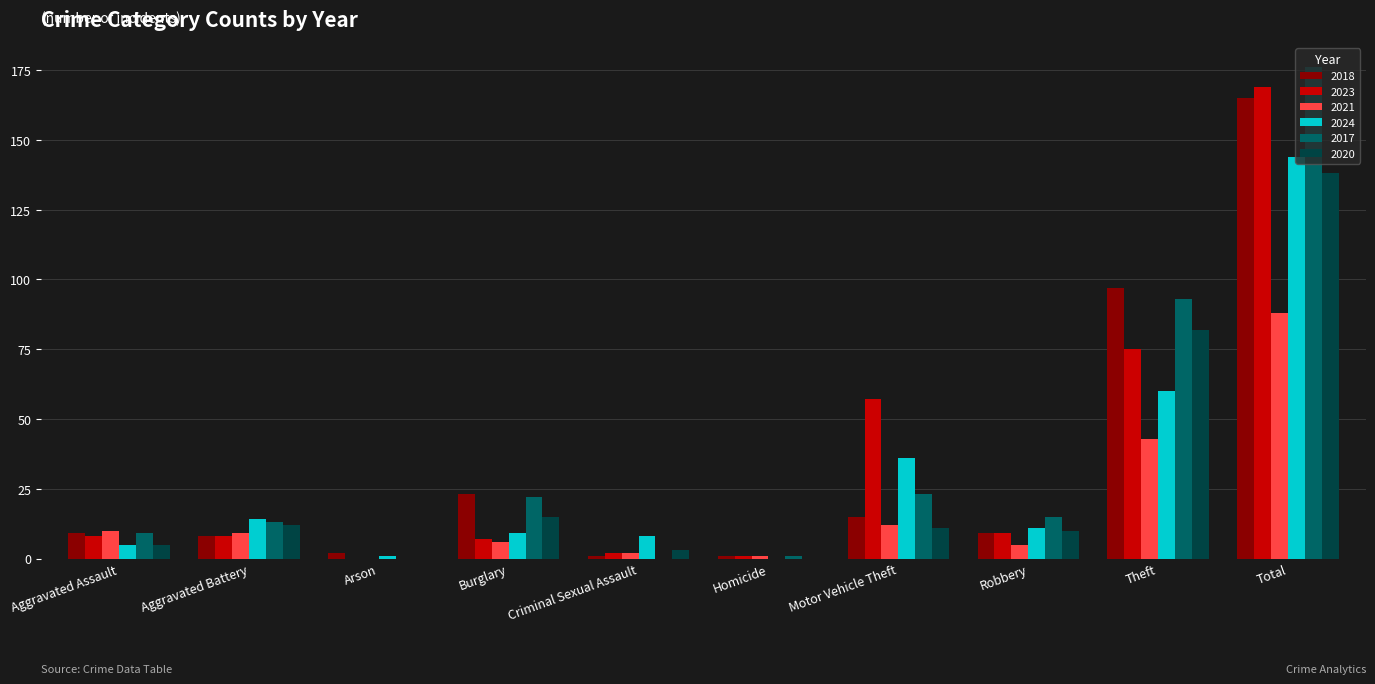

At which label does 2020 reach its peak?

Total